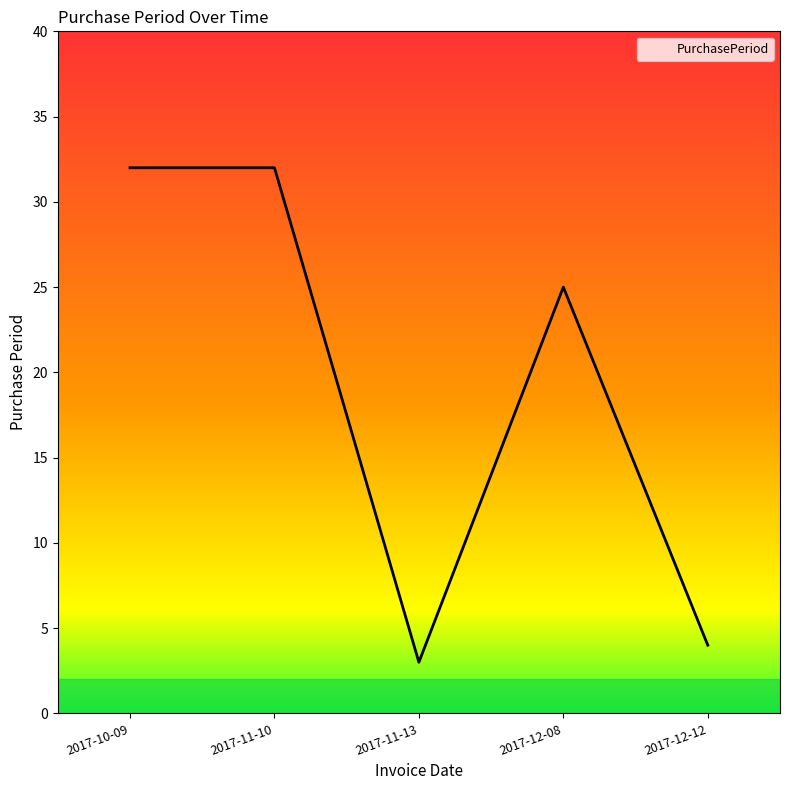

What is the minimum value shown in the chart?

3